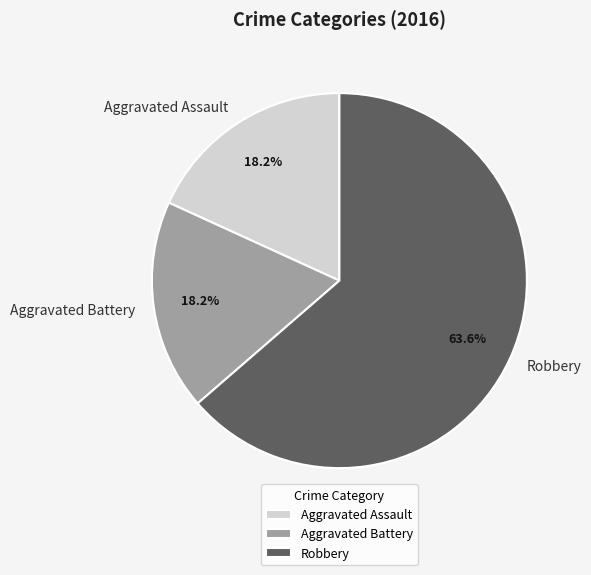

What is the ratio of the value at Aggravated Battery to the value at Robbery?

0.3